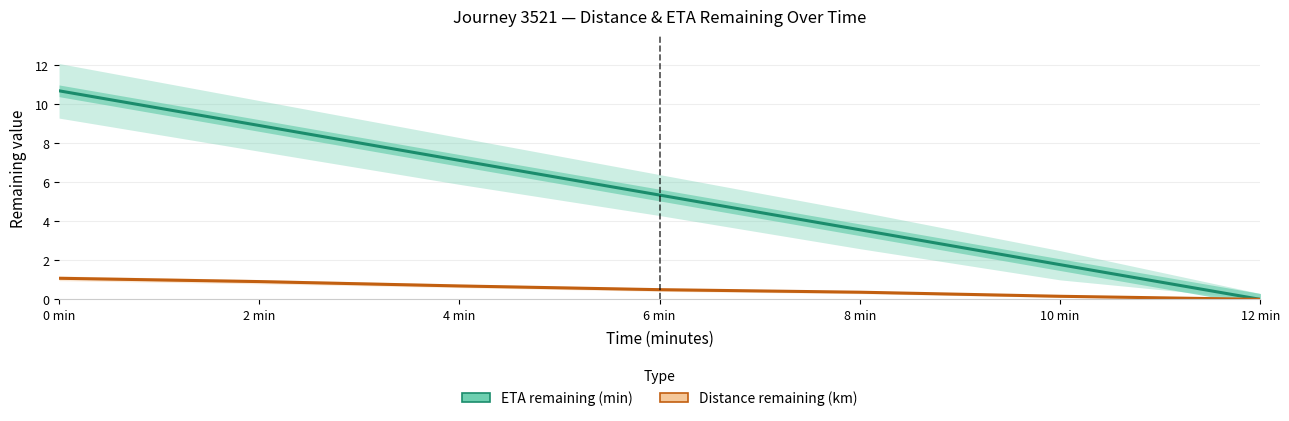

At which label is Distance remaining (km) closest to 0?

12 min